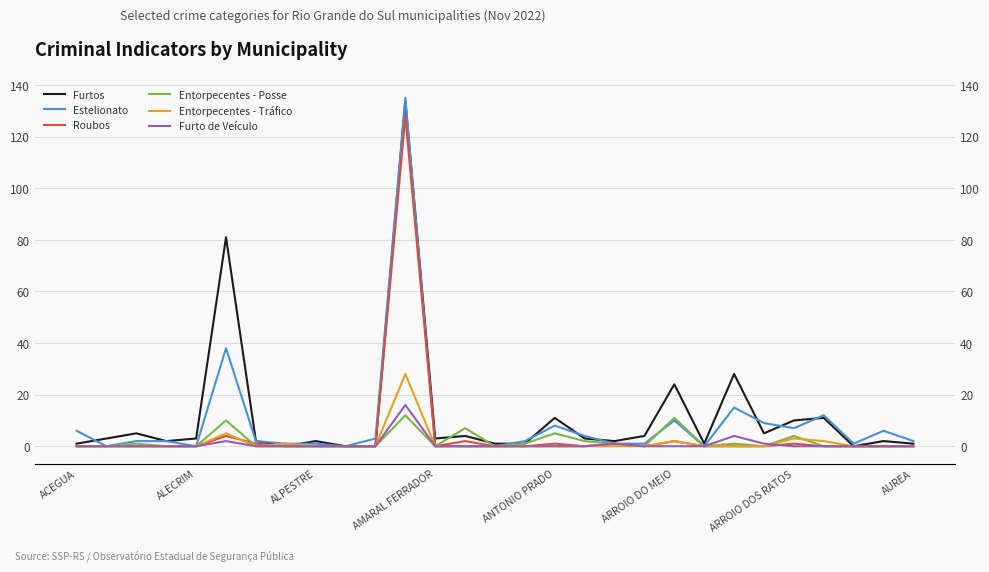

What is the label of the 20th point from the left?

19